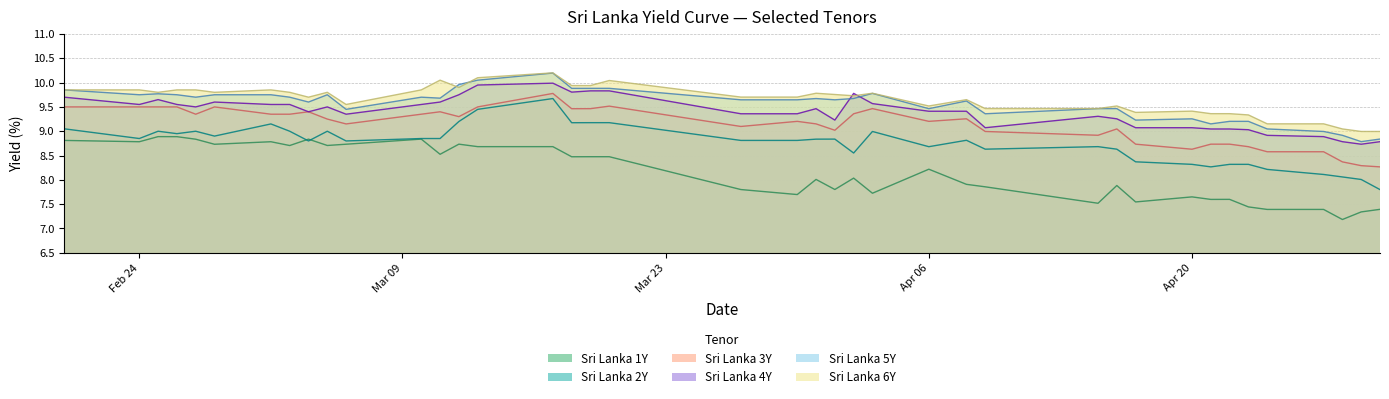

What is the minimum value for Sri Lanka 1Y?

7.2